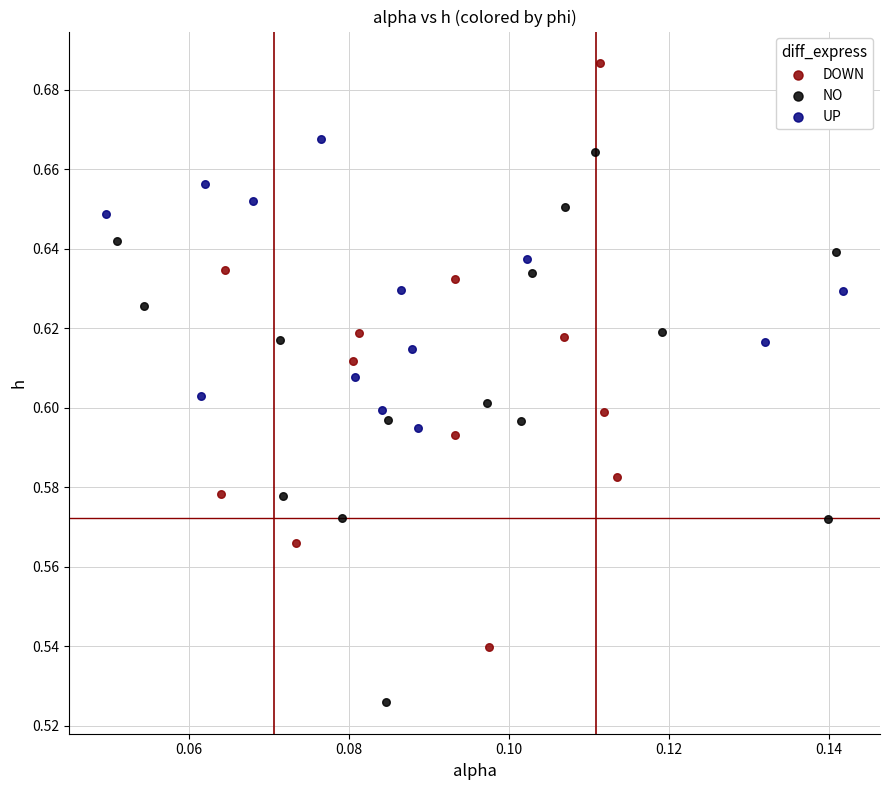

Which series contains the lowest Y value?

NO